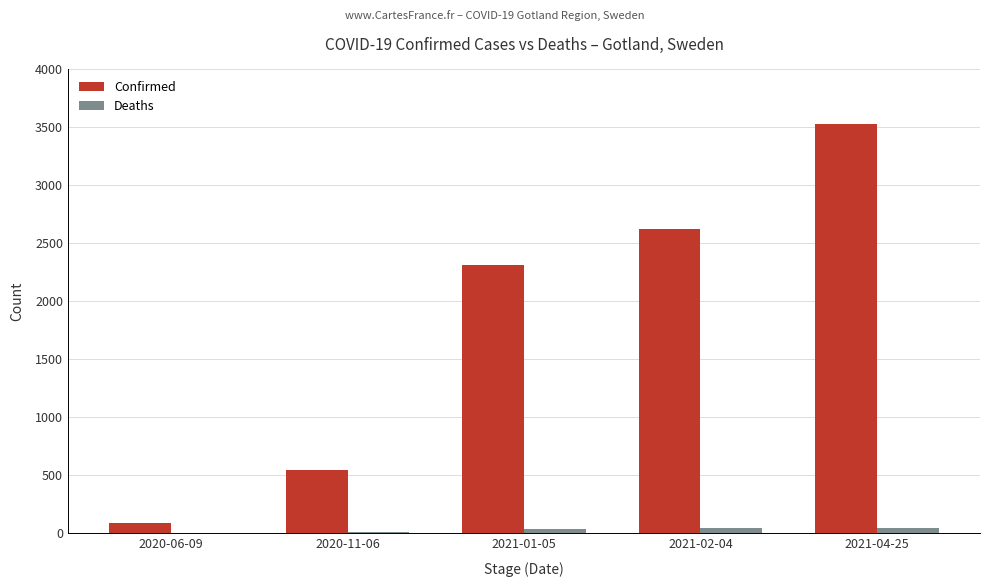

At which category is the sum across all series the highest?

2021-04-25